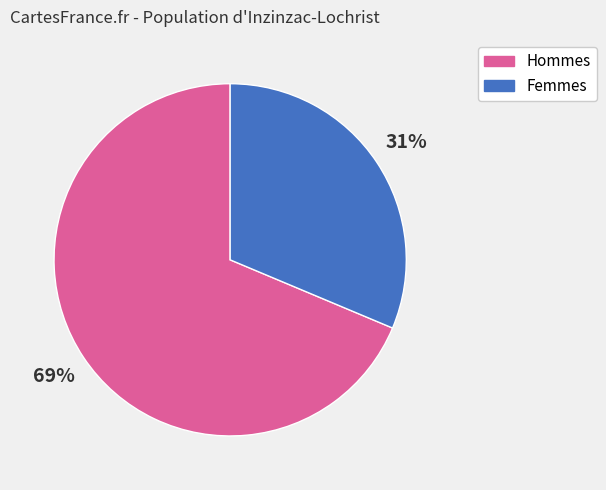

Is there any slice that represents more than half of the pie?

Yes